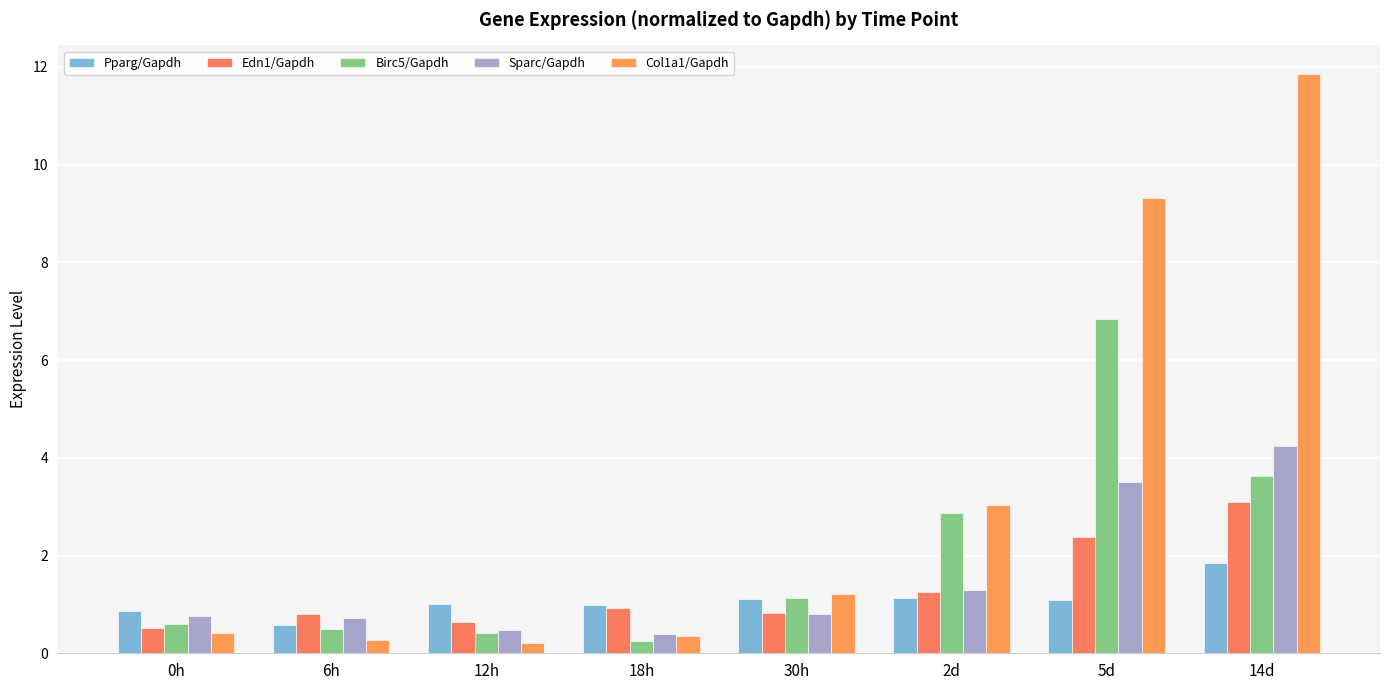

Reading right to left, what are all the values shown in this chart?

Pparg/Gapdh: 1.8	1.1	1.1	1.1	1.0	1.0	0.6	0.9
Edn1/Gapdh: 3.1	2.4	1.3	0.8	0.9	0.6	0.8	0.5
Birc5/Gapdh: 3.6	6.8	2.9	1.1	0.2	0.4	0.5	0.6
Sparc/Gapdh: 4.2	3.5	1.3	0.8	0.4	0.5	0.7	0.8
Col1a1/Gapdh: 11.8	9.3	3.0	1.2	0.3	0.2	0.3	0.4